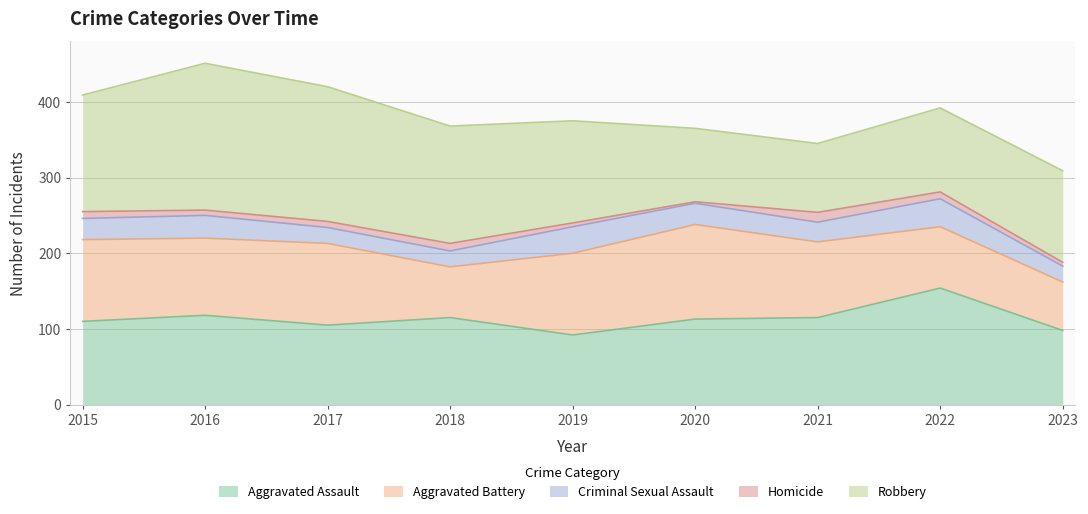

What is the value of the Homicide point at the 5th from the left?

5